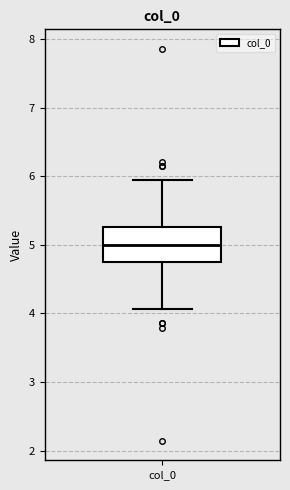

Where is the lower edge of the box for col_0 on the y-axis? The values are not printed on the chart, so give them approximately, as read against the axis.

4.7